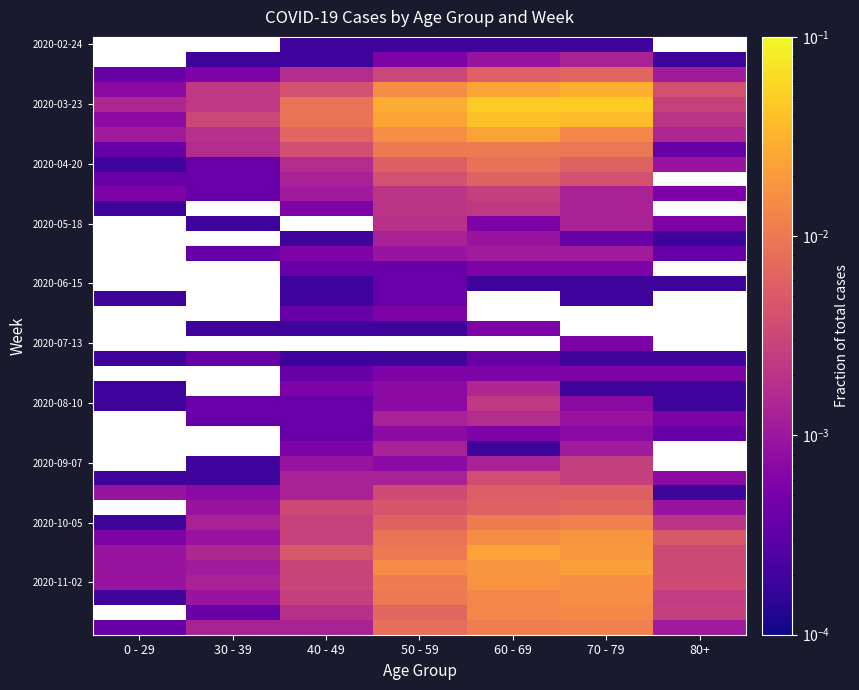

At which category does the chart reach its peak across all series?

70 - 79